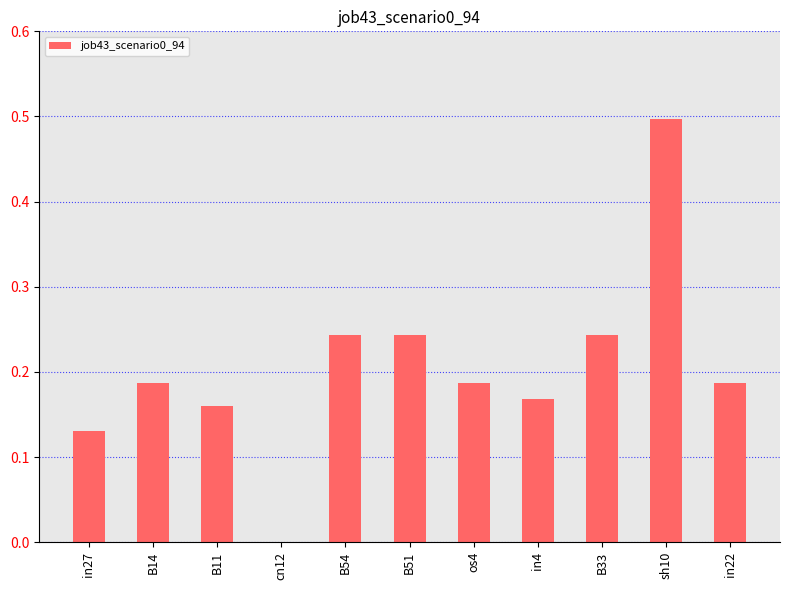

True or false: the data shows -0.2 at cn12.

False